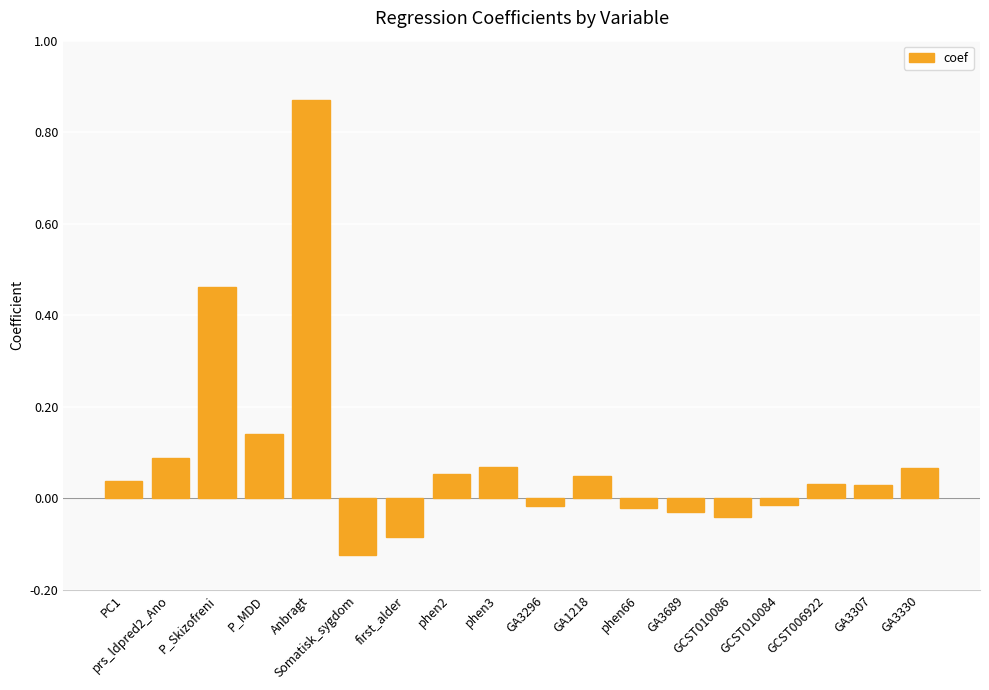

What is the label of the 11th bar from the right?

phen2